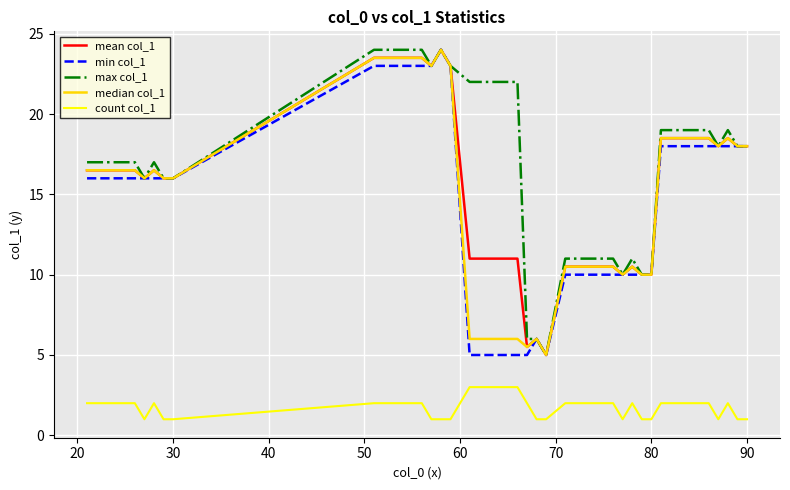

What is the minimum value for min col_1?

5.0